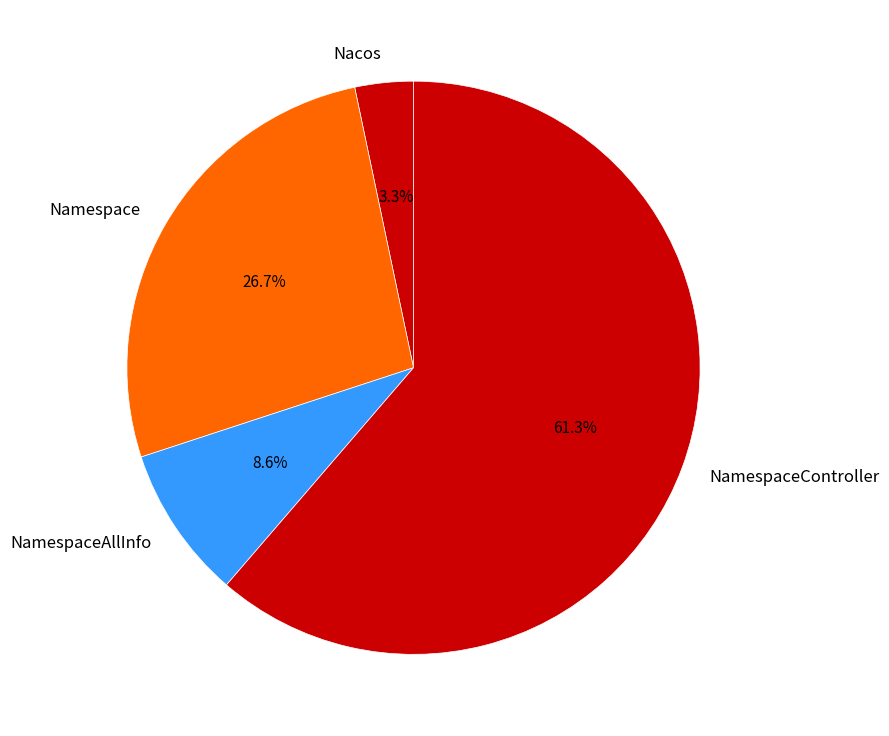

What is the majority slice?

NamespaceController